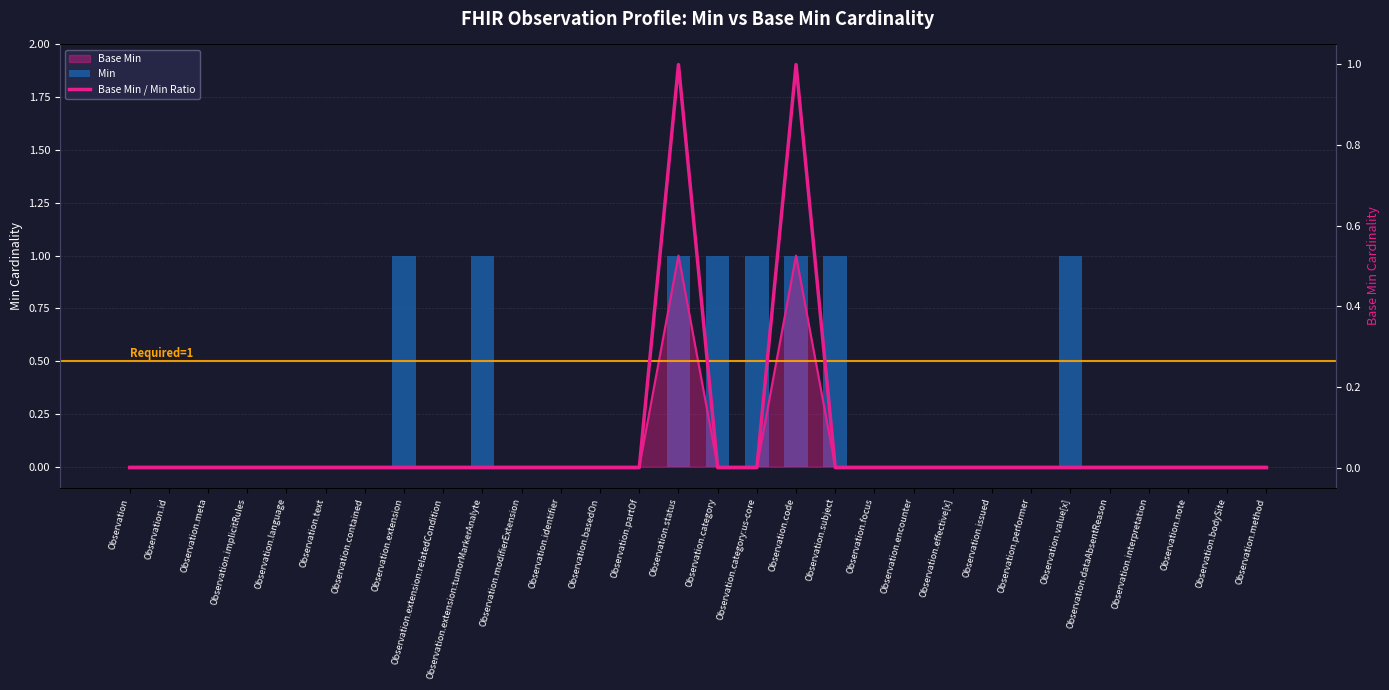

What is the average value of the Base Min / Min Ratio series?

0.1